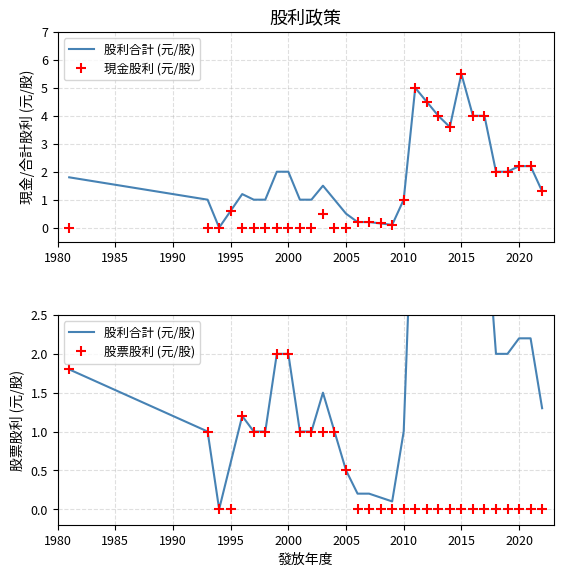

At which category is the sum across all series the highest?

2015